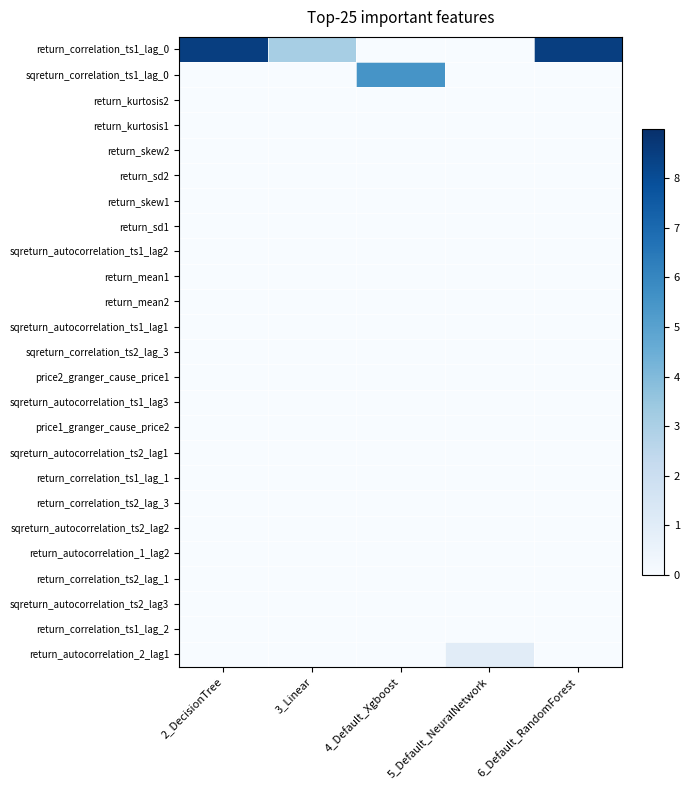

At which category does the chart reach its minimum across all series?

4_Default_Xgboost